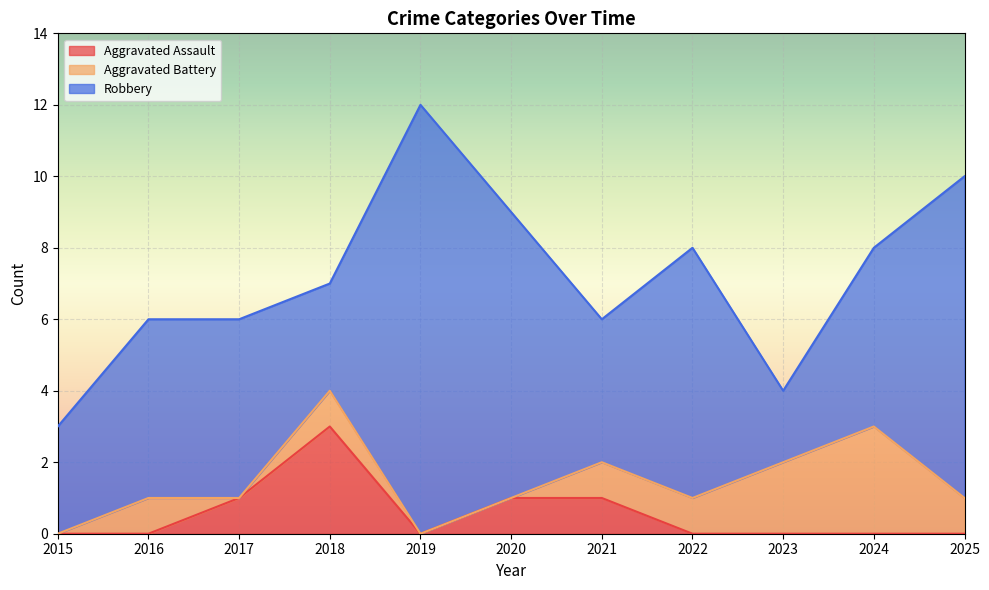

How many data points in Aggravated Battery are less than 1?

4